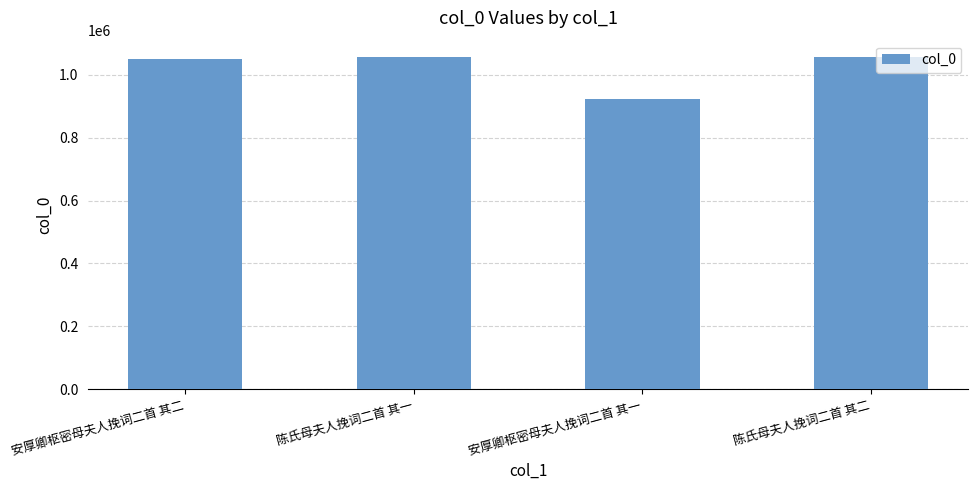

Between 安厚卿枢密母夫人挽词二首 其二 and 安厚卿枢密母夫人挽词二首 其一, which is larger?

安厚卿枢密母夫人挽词二首 其二